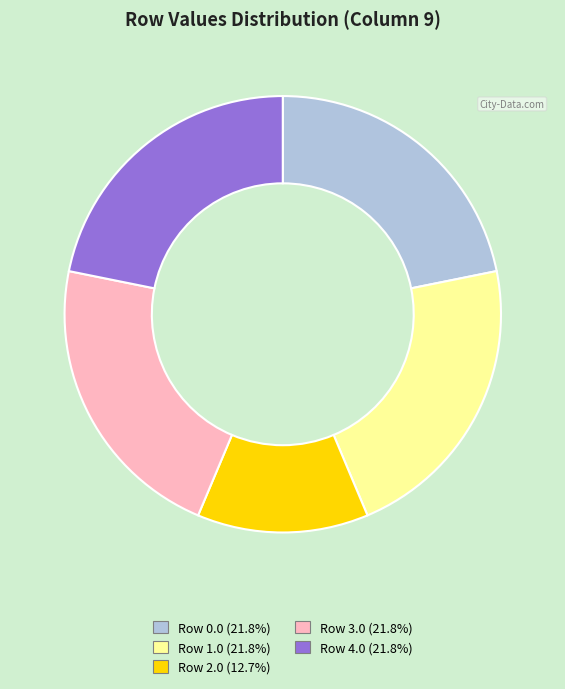

Which slice is the smallest?

Row 2.0